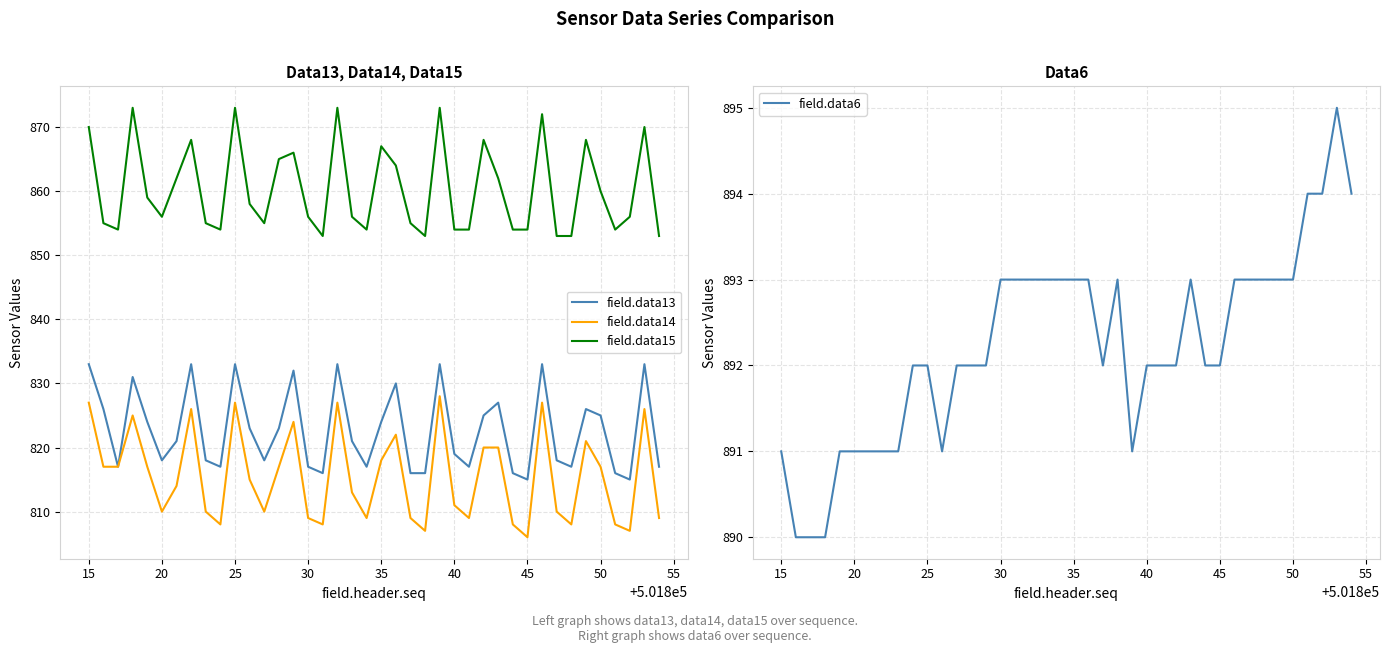

What is the approximate value of field.data15 at 20?

856